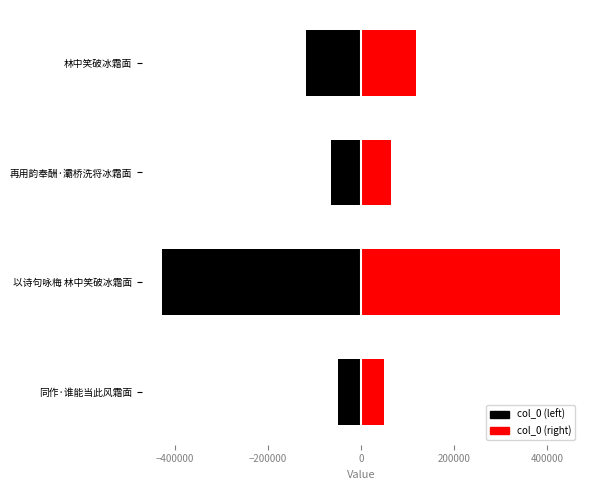

List the series in order of their overall mean, lowest first.

col_0 (left), col_0 (right)